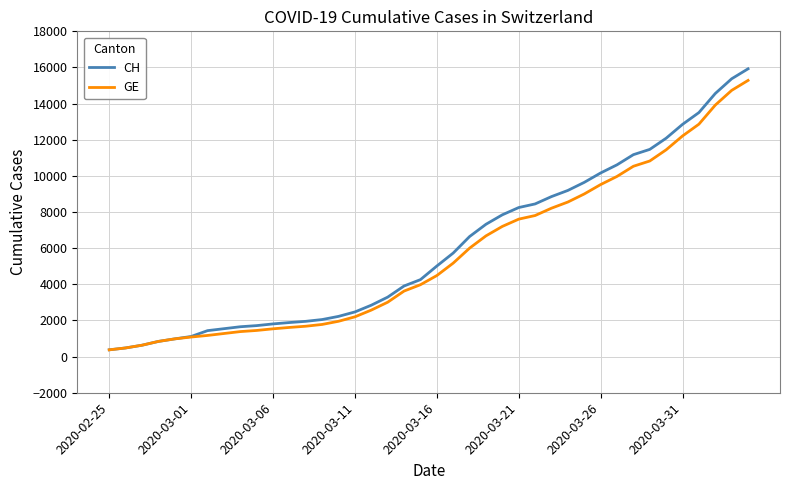

Is this an area chart (filled region under the line)?

No